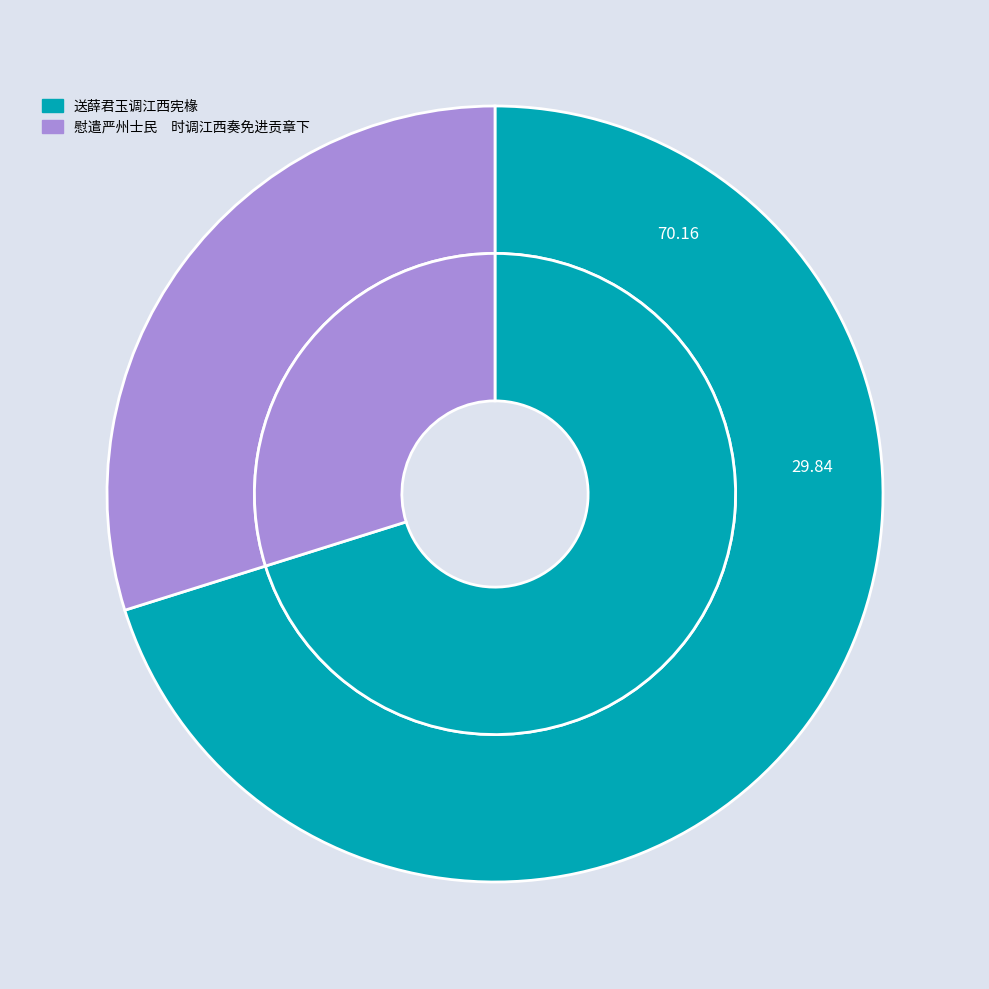

Between 慰遣严州士民　时调江西奏免进贡章下 and 送薛君玉调江西宪椽, which is larger?

送薛君玉调江西宪椽